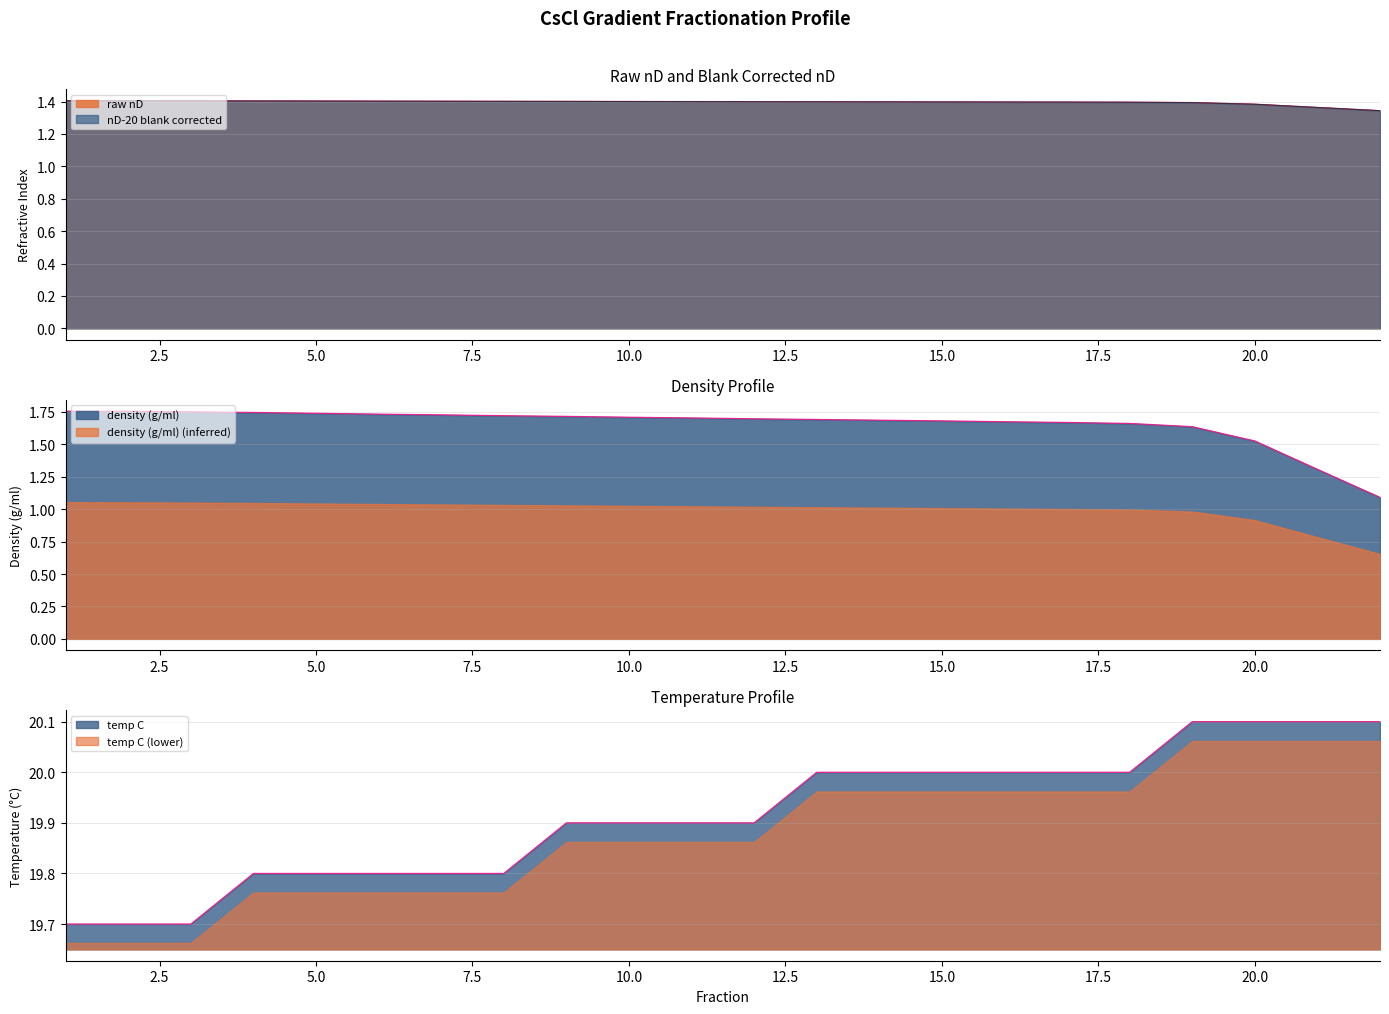

At which label does nD-20 blank corrected reach its minimum?

22